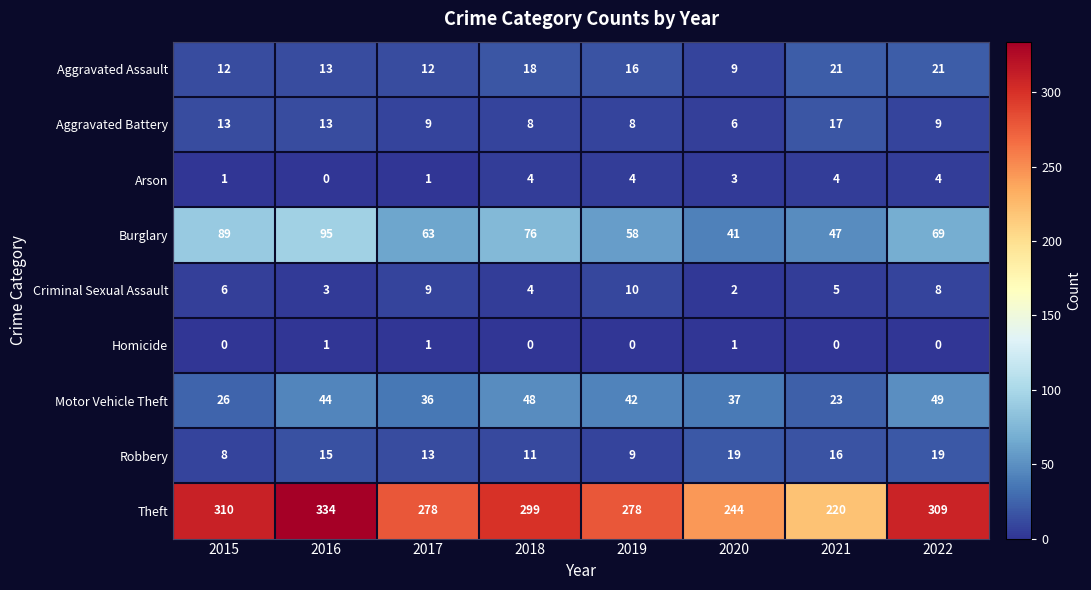

At which label does Aggravated Assault first exceed 16?

2018